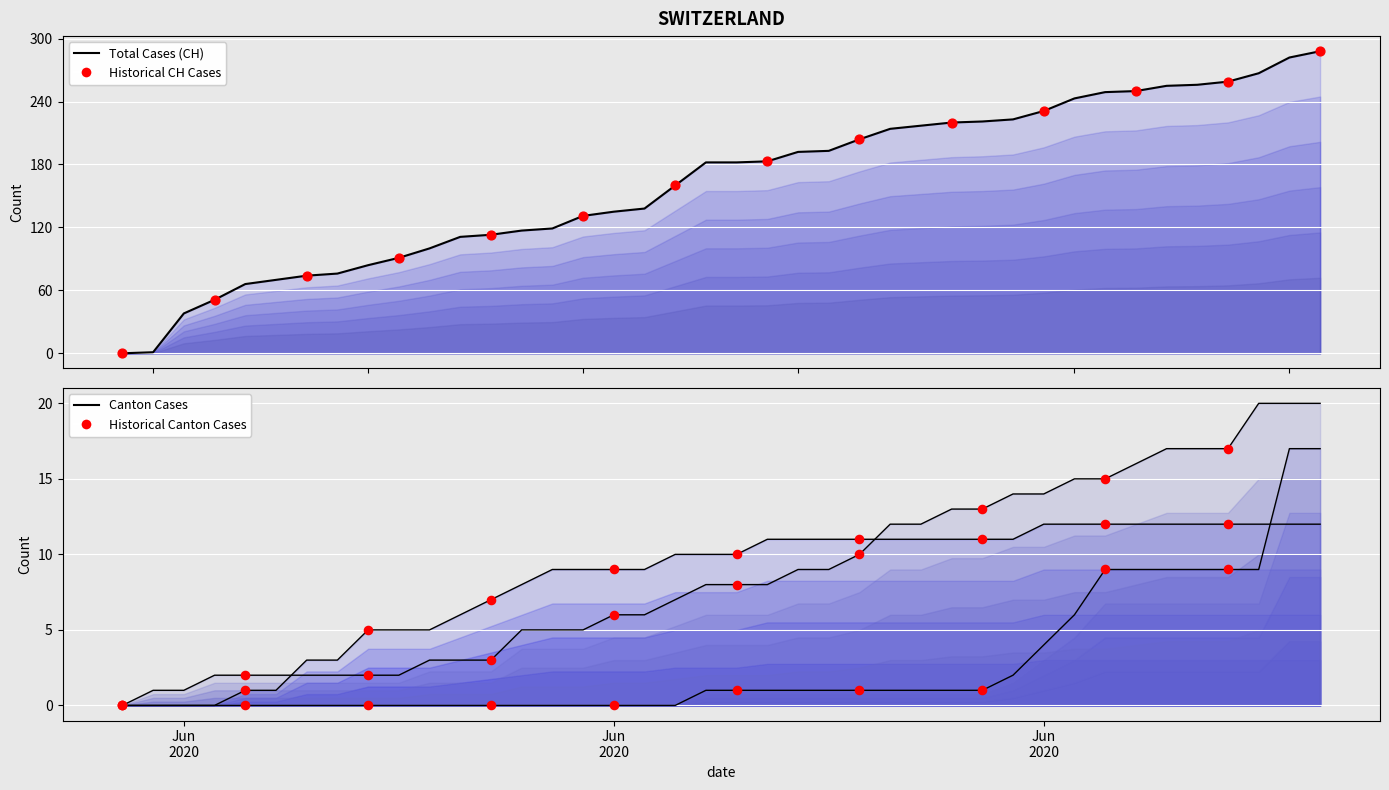

Which series contains the lowest Y value?

CH